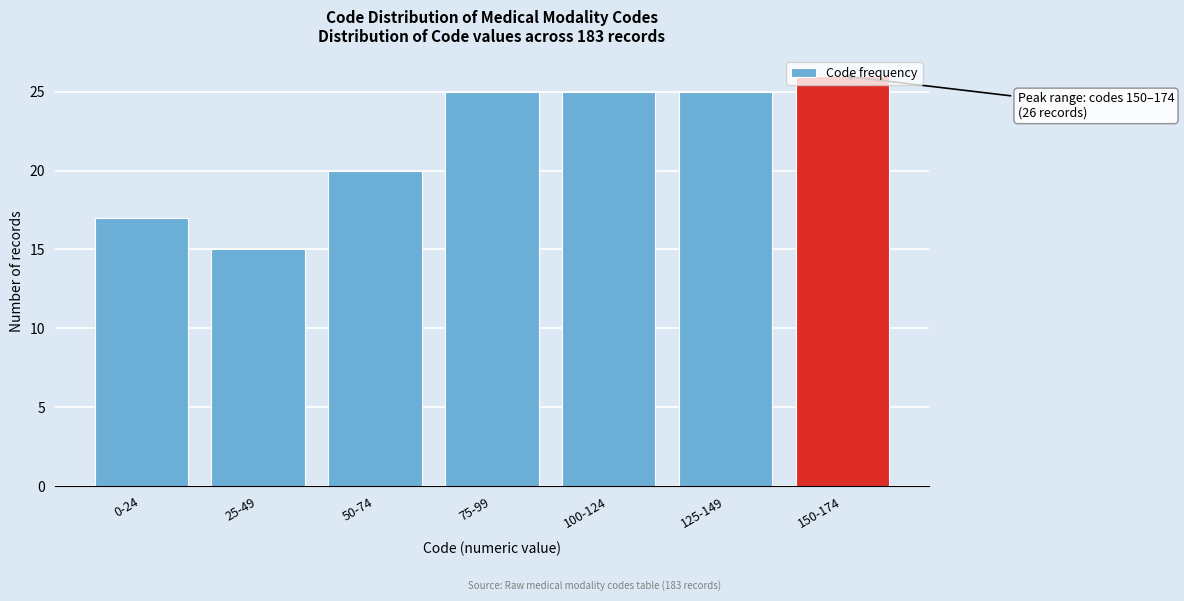

What is the greatest value displayed?

26